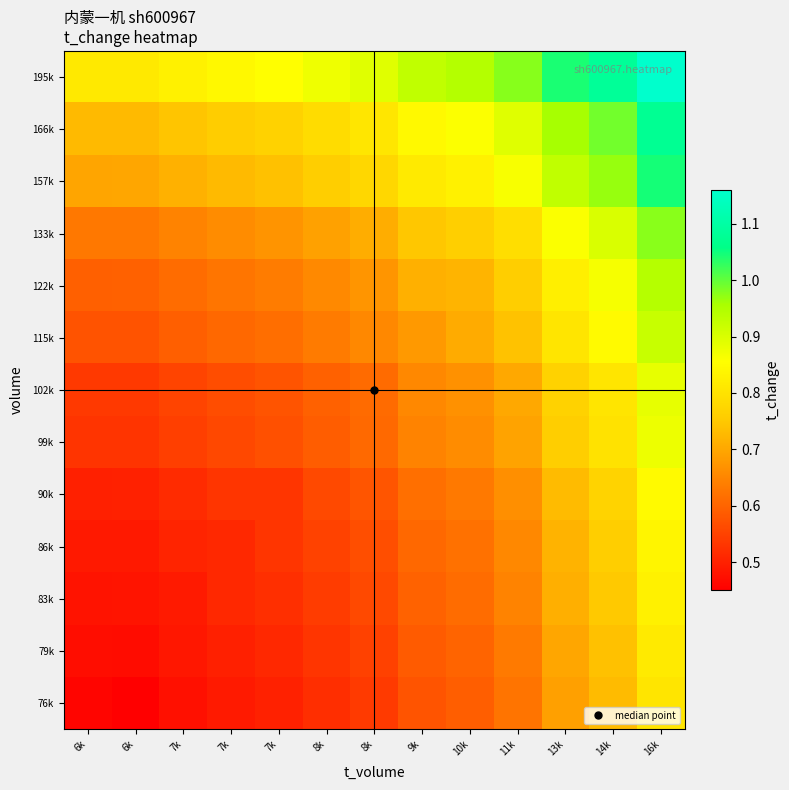

At which category is the sum across all series the highest?

16k